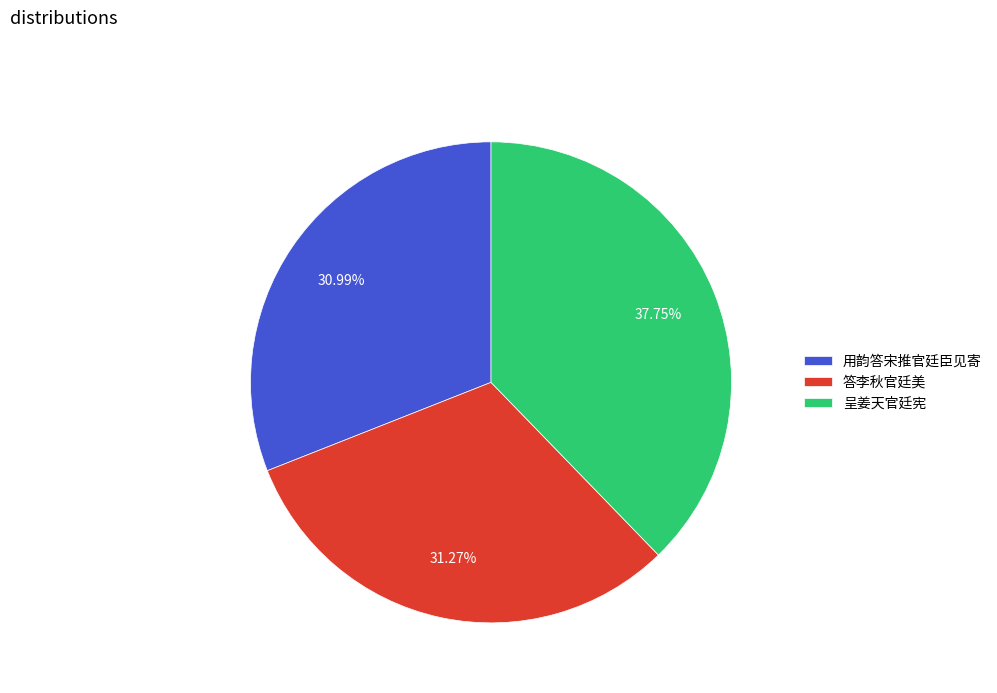

How many segments does this pie chart have?

3